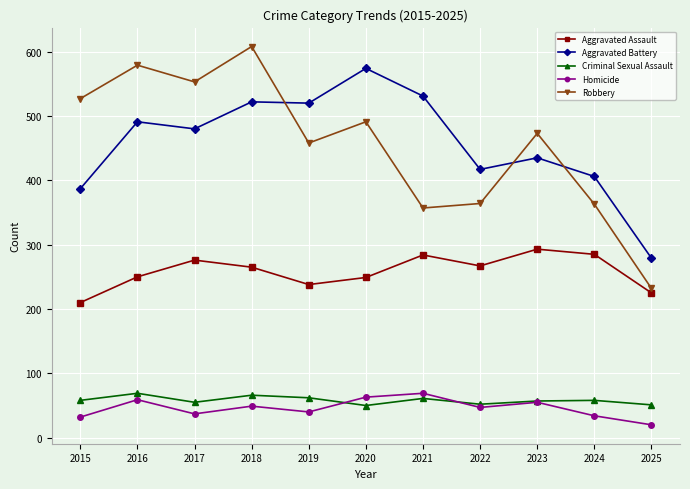

Which series has the largest range (max minus min)?

Robbery